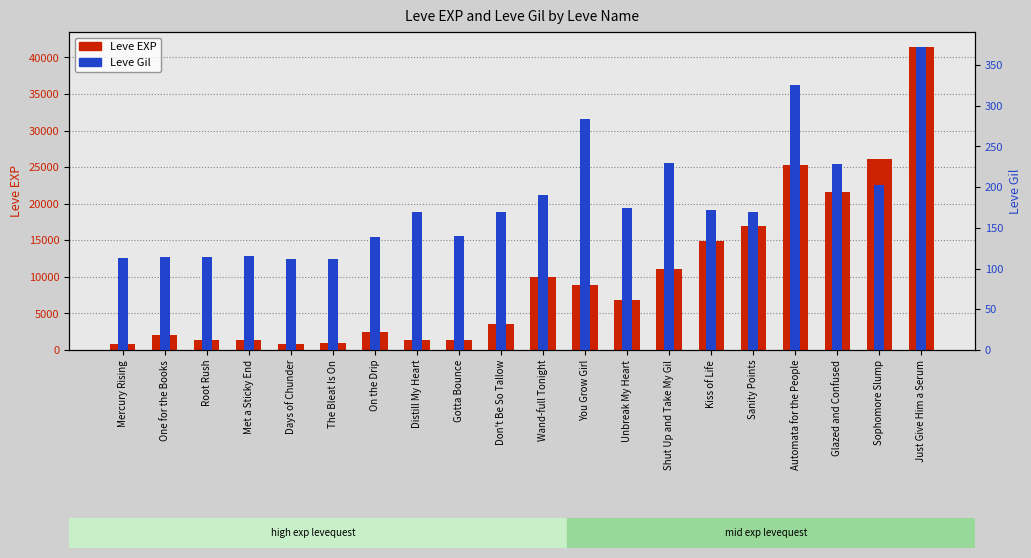

Which series has the widest spread of values?

Leve EXP